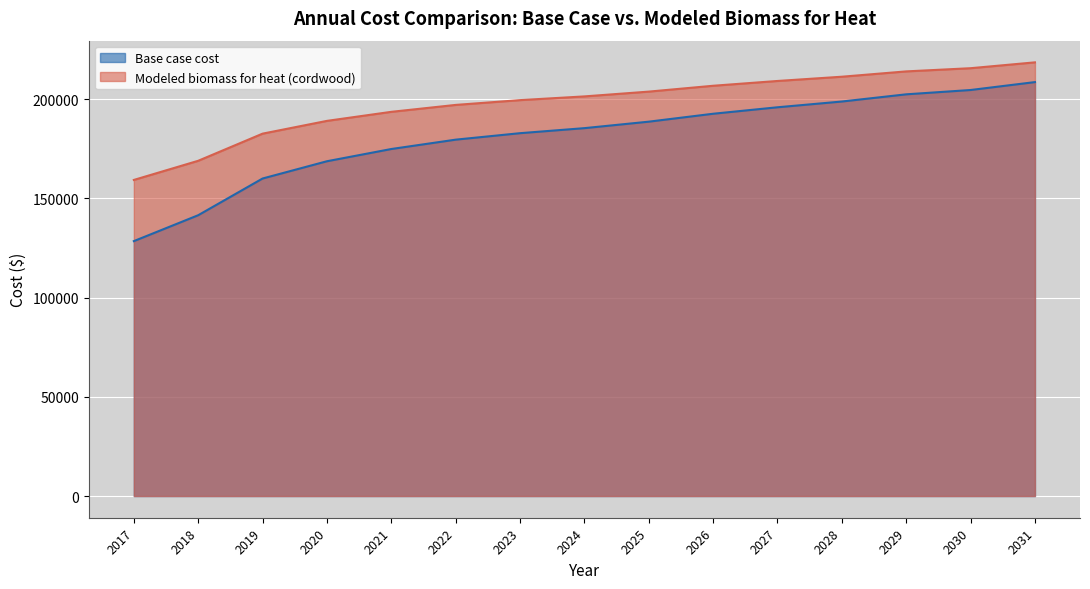

True or false: Base case cost and Modeled biomass for heat (cordwood) intersect in this chart.

False